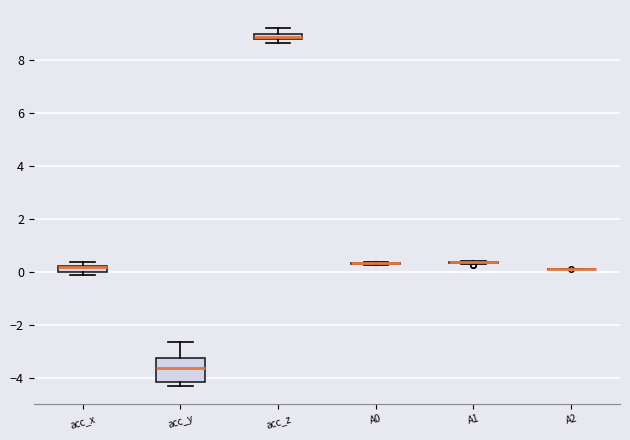

Which box is the tallest, from its lower edge to its upper edge?

acc_y